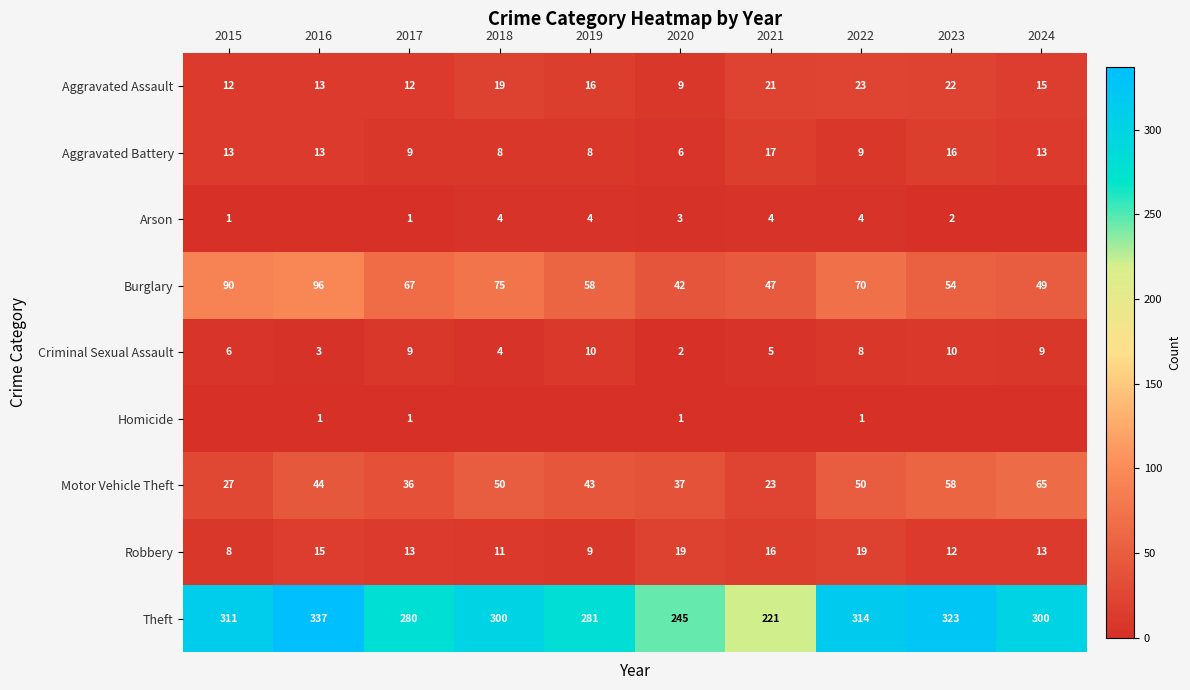

At which label does Criminal Sexual Assault first exceed 8?

2017